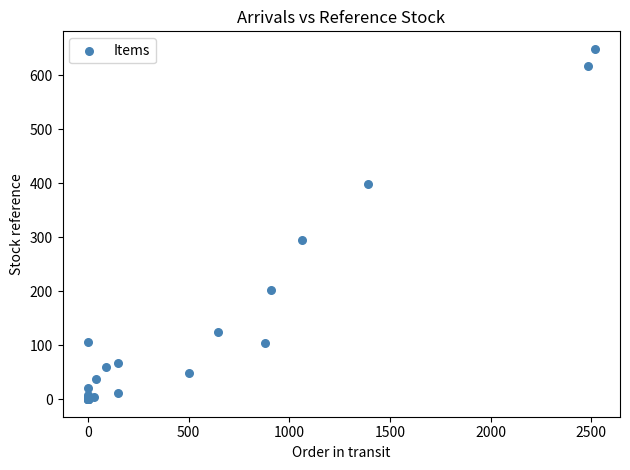

What Y value in the scatter plot is closest to 324?

295.3